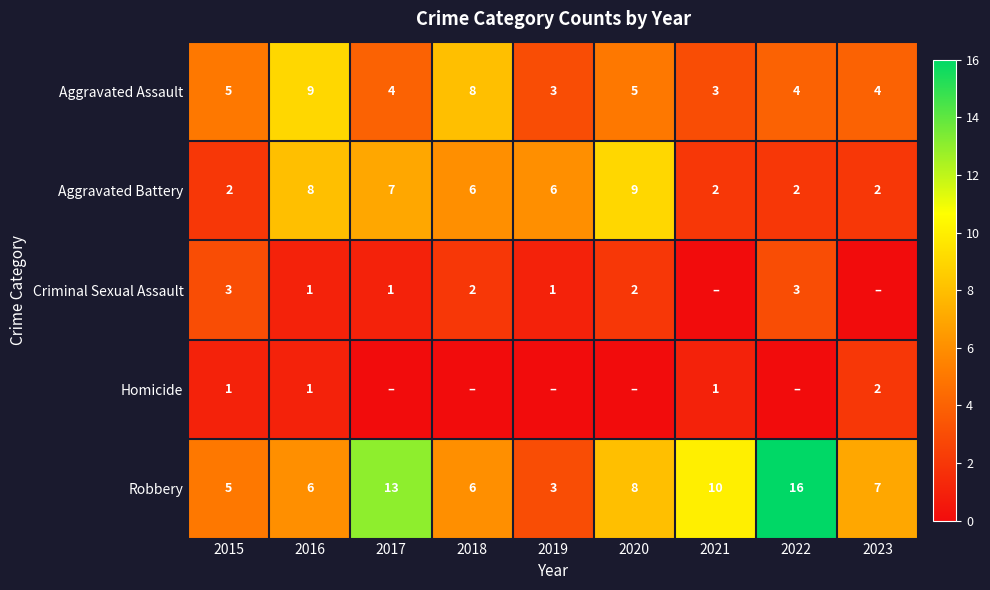

What is the sum of all Aggravated Assault values?

45